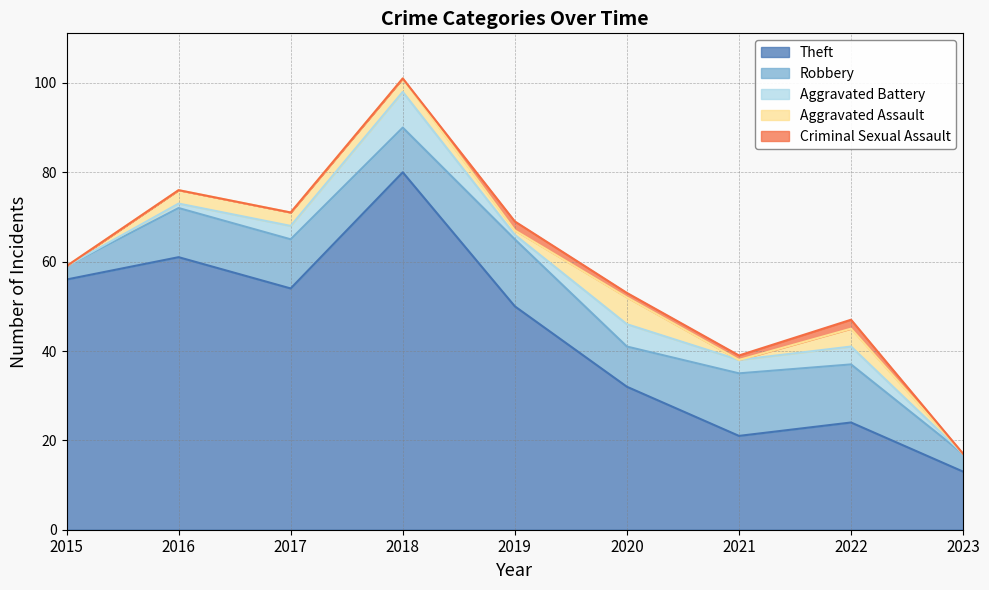

Is it true that Criminal Sexual Assault equals 1 at 2016?

False